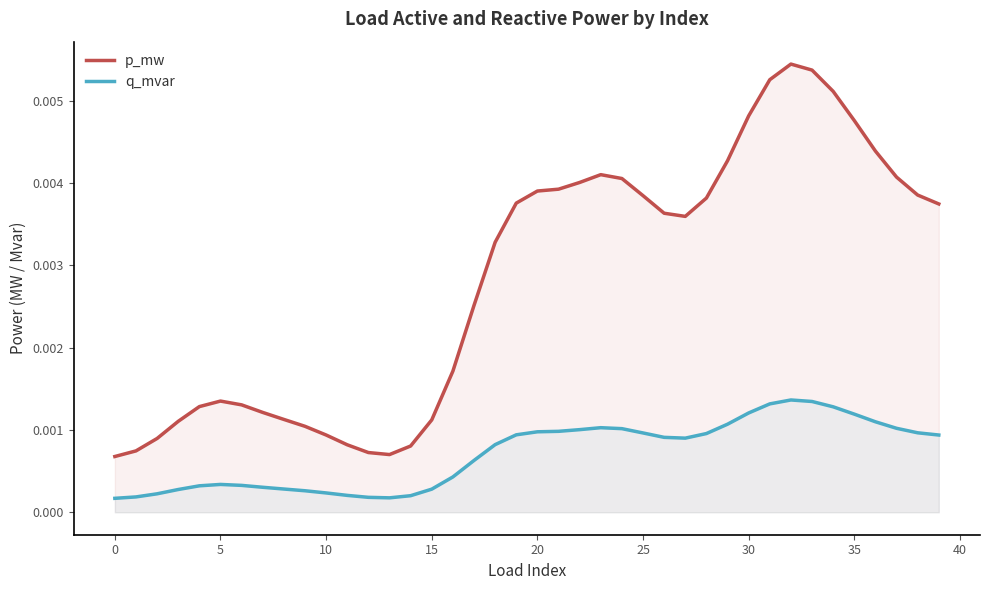

At which category is the sum across all series the highest?

32